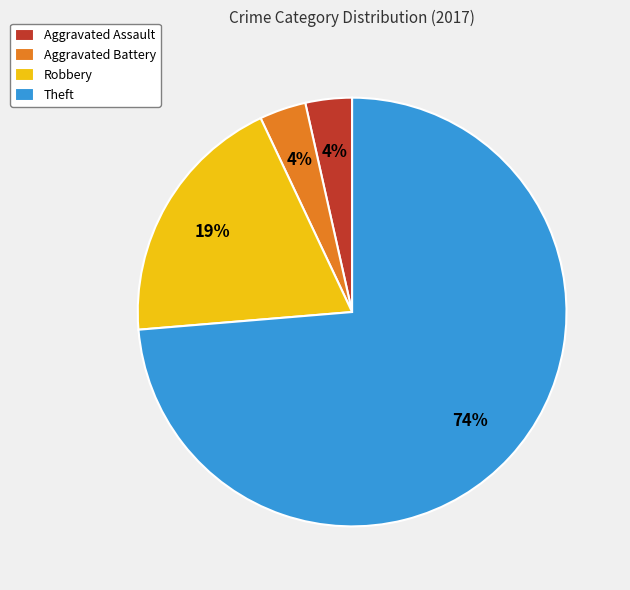

To the nearest percent, what is the difference between the Theft and Robbery slice percentages?

54%